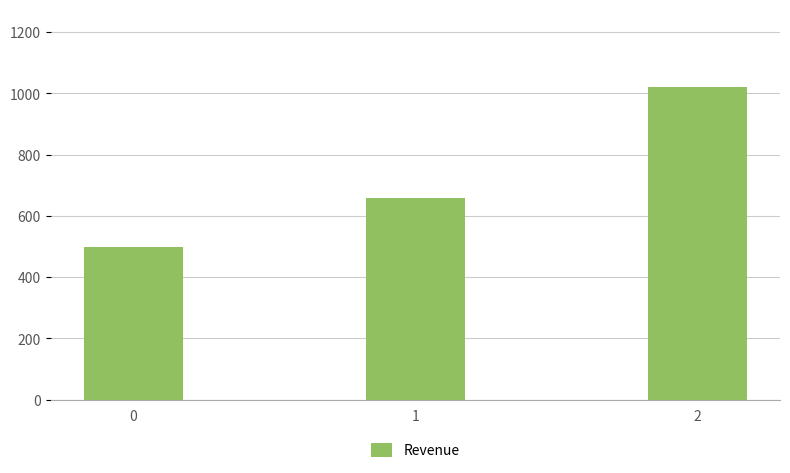

The value at 1 is 660. True or false?

True